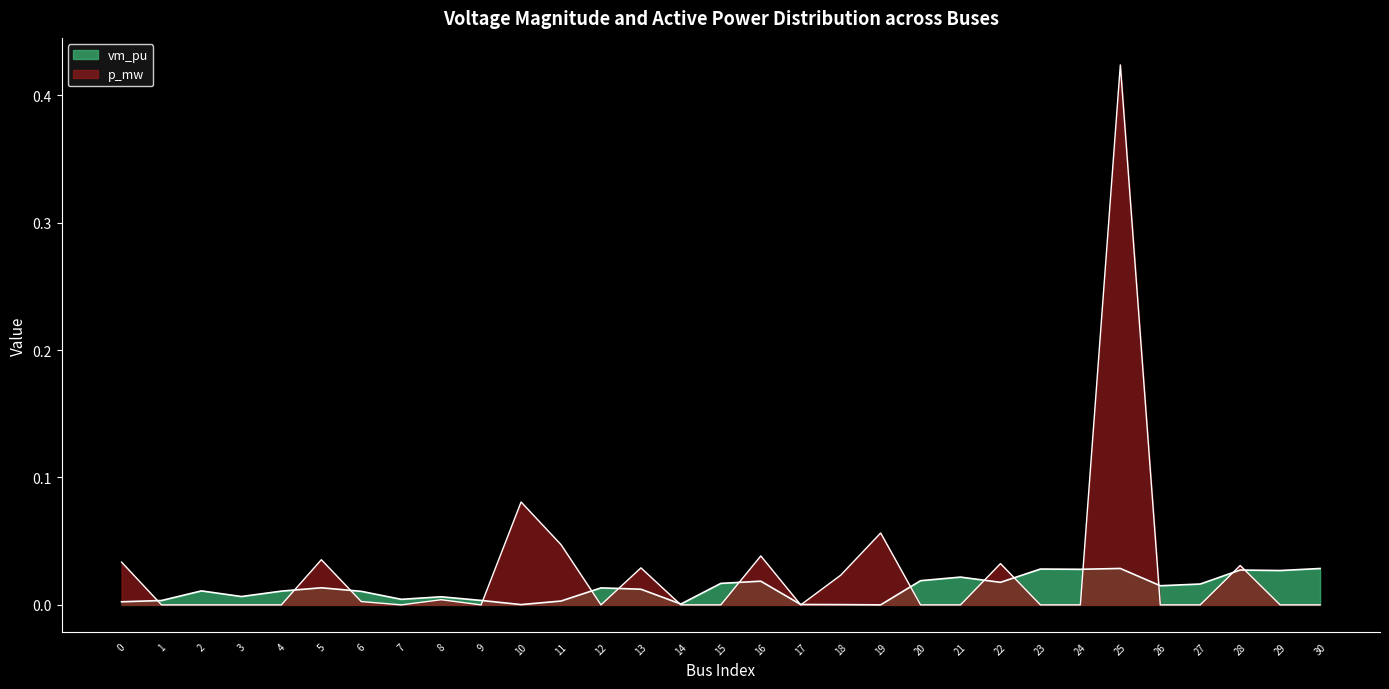

How many interior local peaks does the vm_pu series have?

9